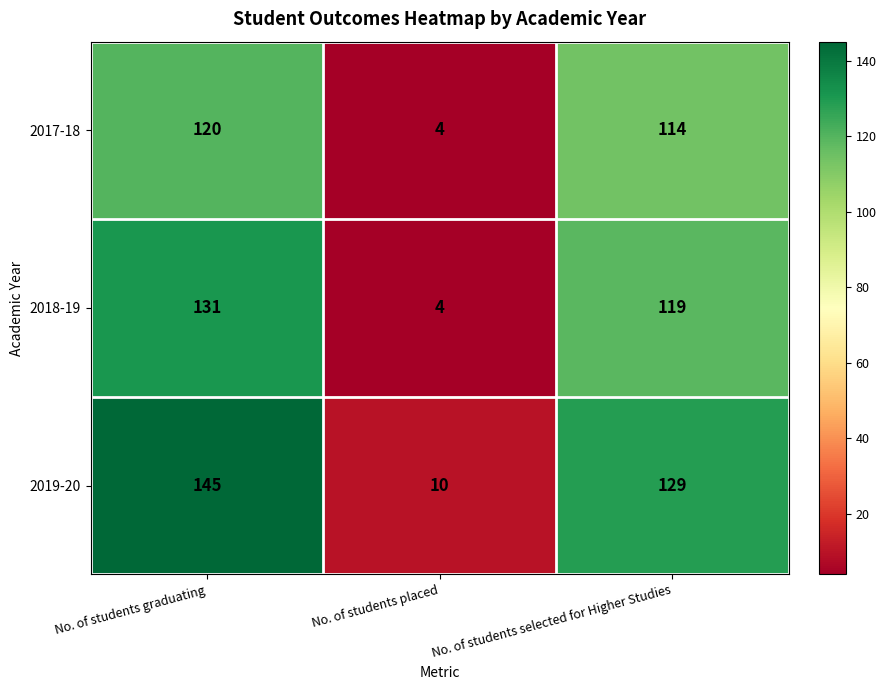

Reading left to right, list all the values displayed in this chart.

2017-18: 120	4	114
2018-19: 131	4	119
2019-20: 145	10	129